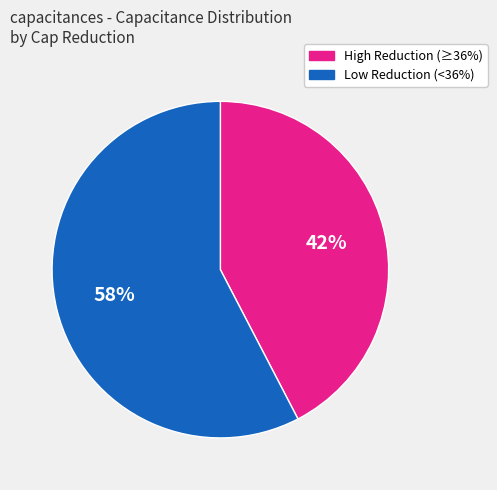

Is there a majority slice in this chart?

Yes